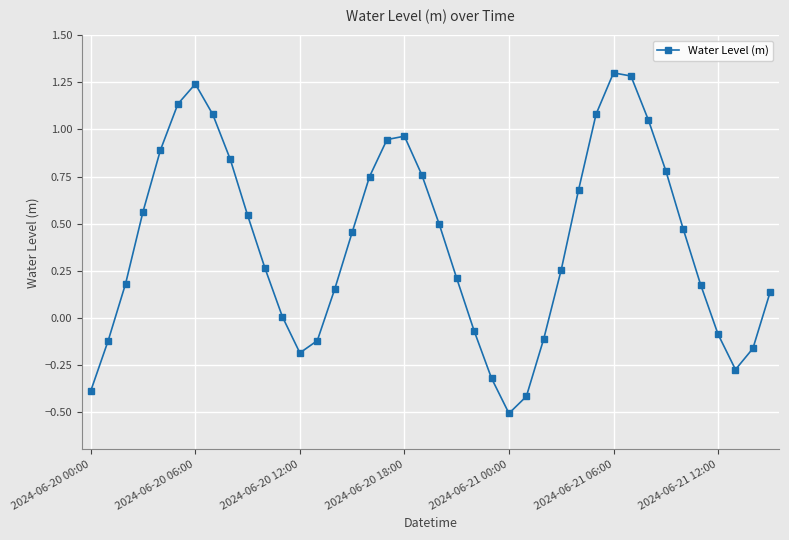

What is the smallest value displayed?

-0.5